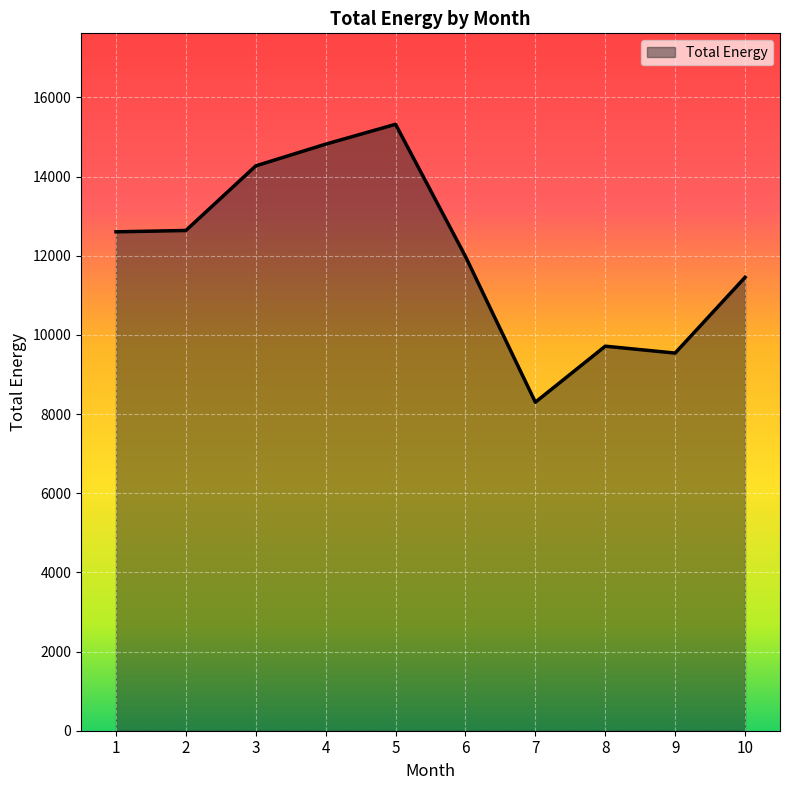

What is the approximate value at 1?

12605.8